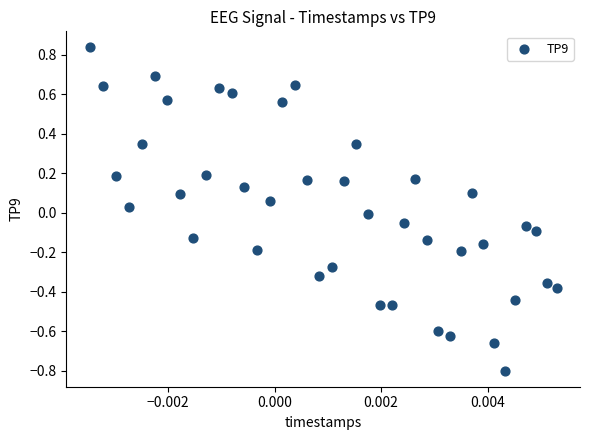

What is the range of Y values (max minus min)?

1.6